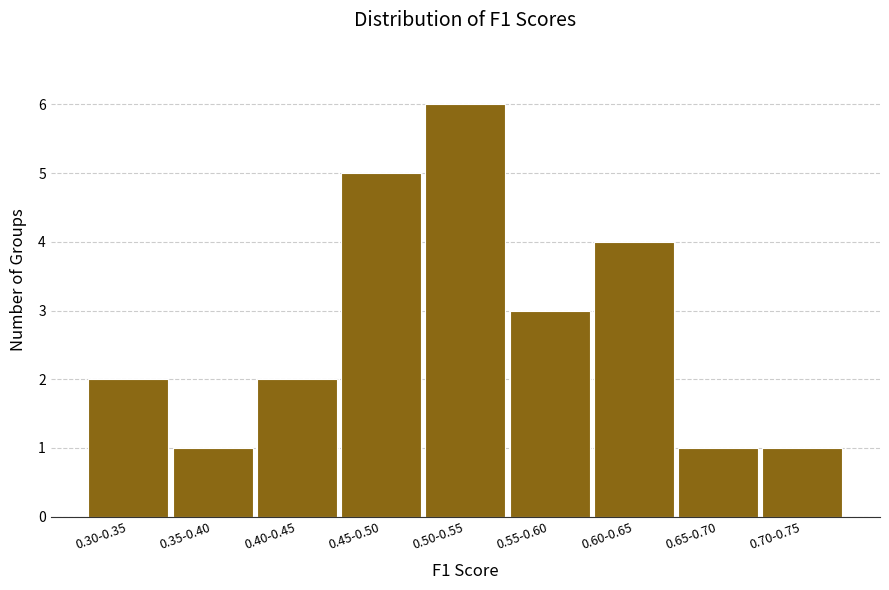

Reading left to right, extract all data points from this chart.

2	1	2	5	6	3	4	1	1